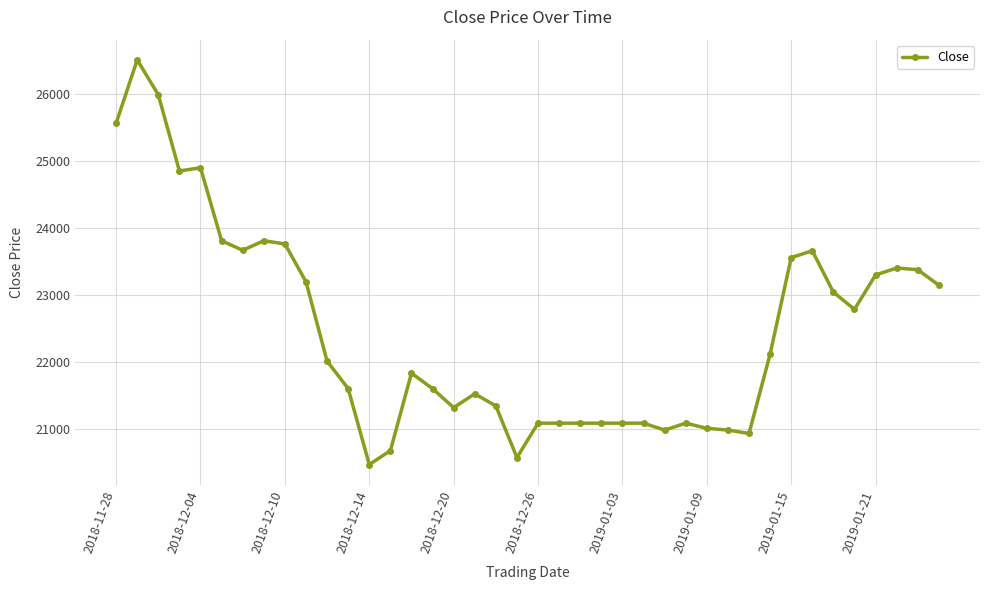

What is the value of the 38th point from the left?

23408